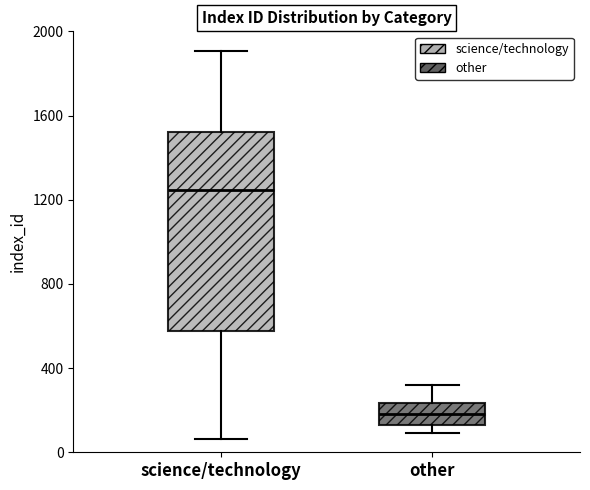

Reading left to right, transcribe this box plot: for each box, give where its median line is, the range the box spans, and where its two whiskers end, as read against the y-axis. The values are not printed on the chart, so give them approximately, as read against the axis.

science/technology: median 1250, box 600 to 1500, whiskers 50 to 1900
other: median 200, box 150 to 250, whiskers 100 to 300